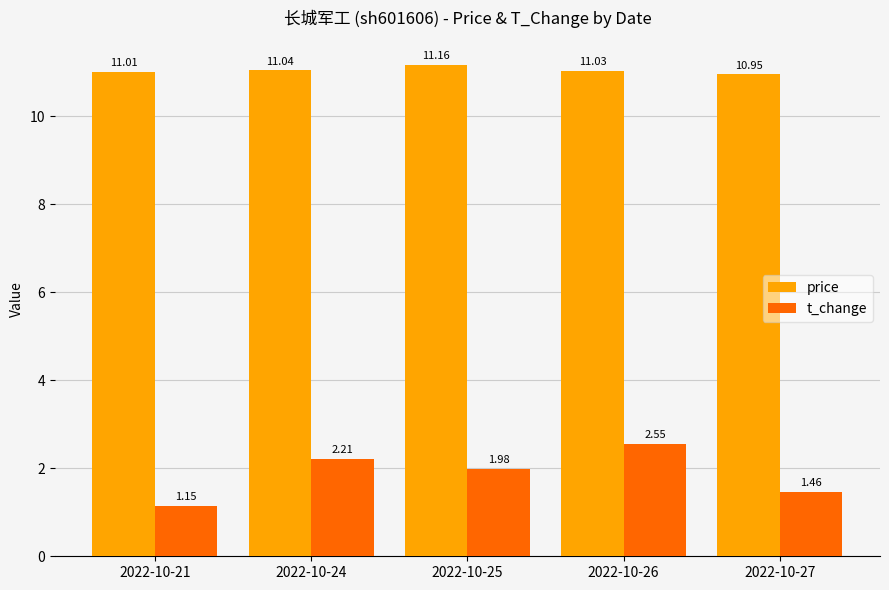

List the series in order of their overall mean, highest first.

price, t_change